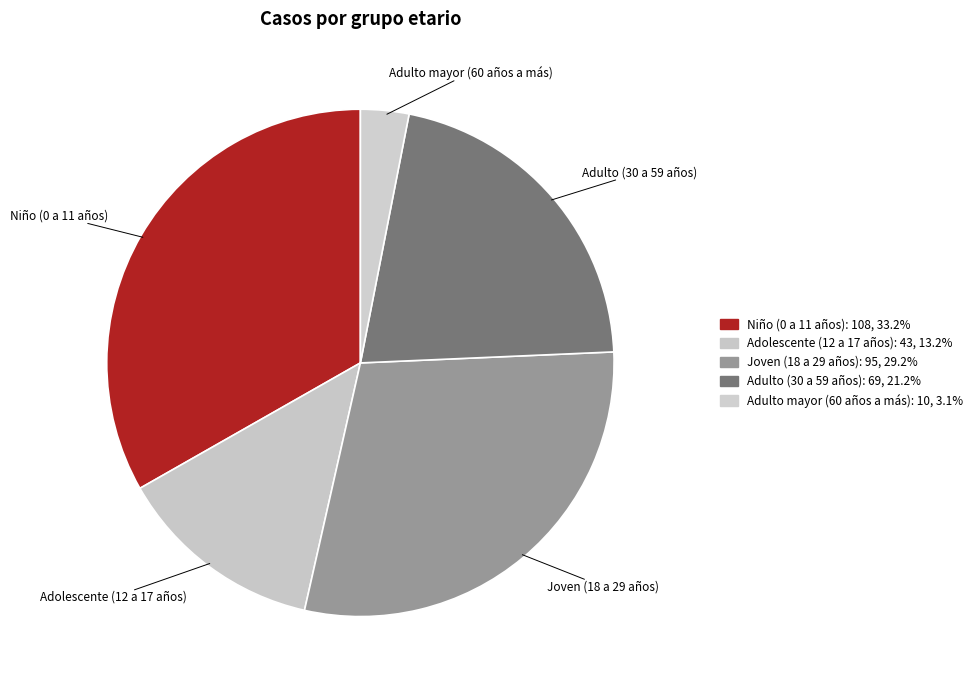

How many slices are in this pie chart?

5